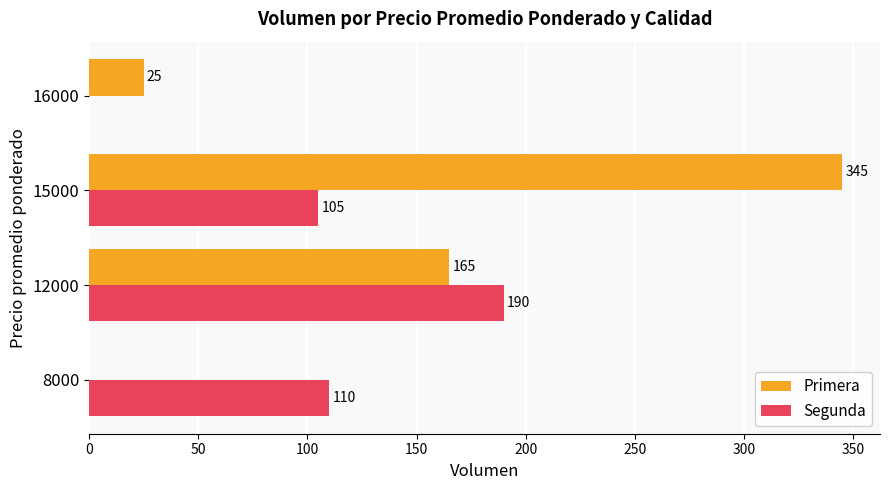

True or false: Segunda has a value of 138 at 15000.

False